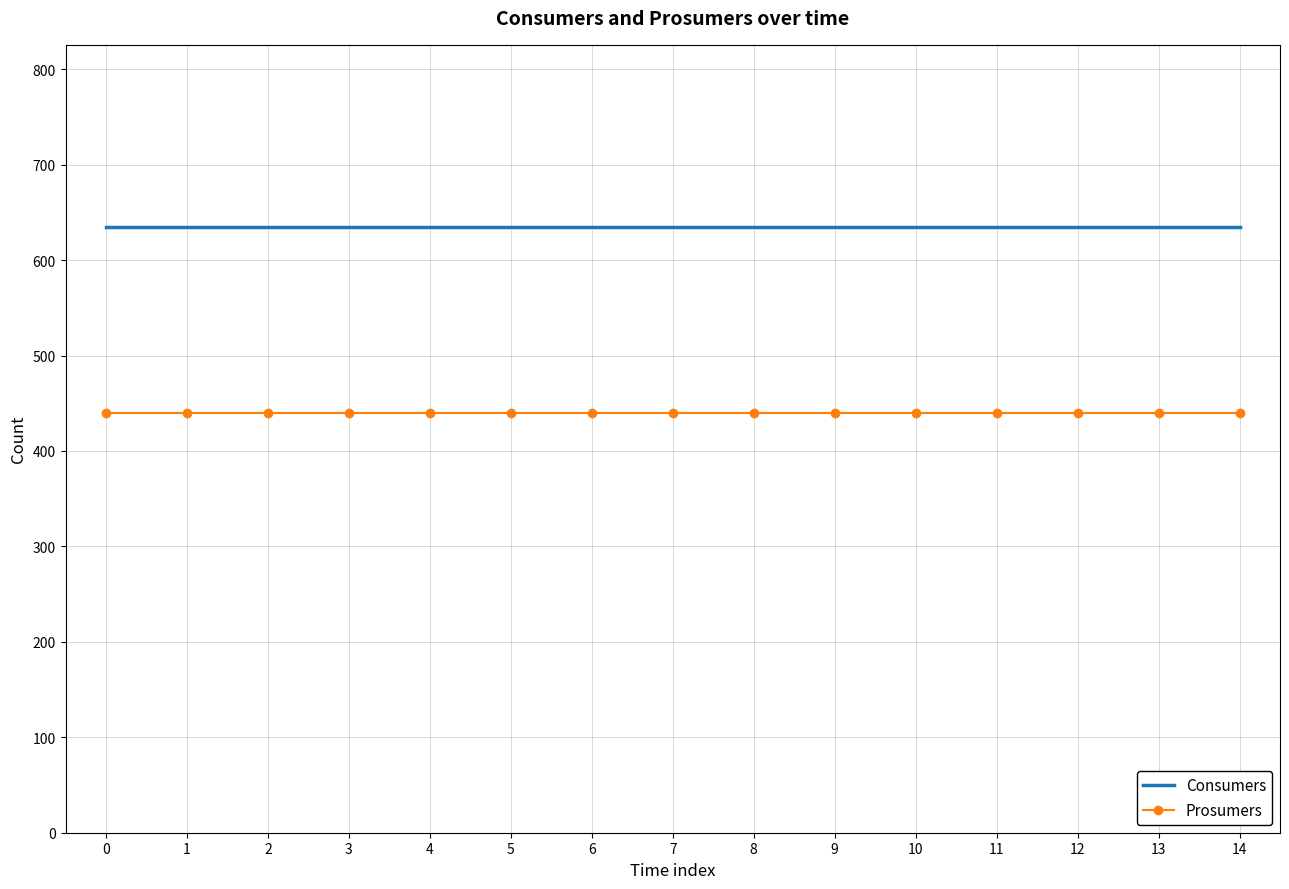

What is the difference between the highest and lowest values at 6?

195